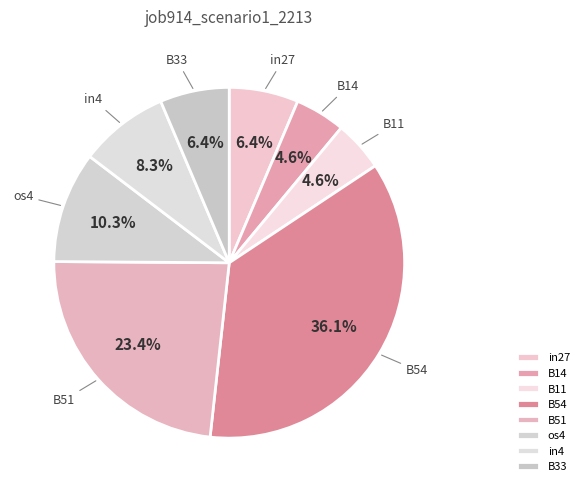

True or false: os4 accounts for 10% of the total.

True